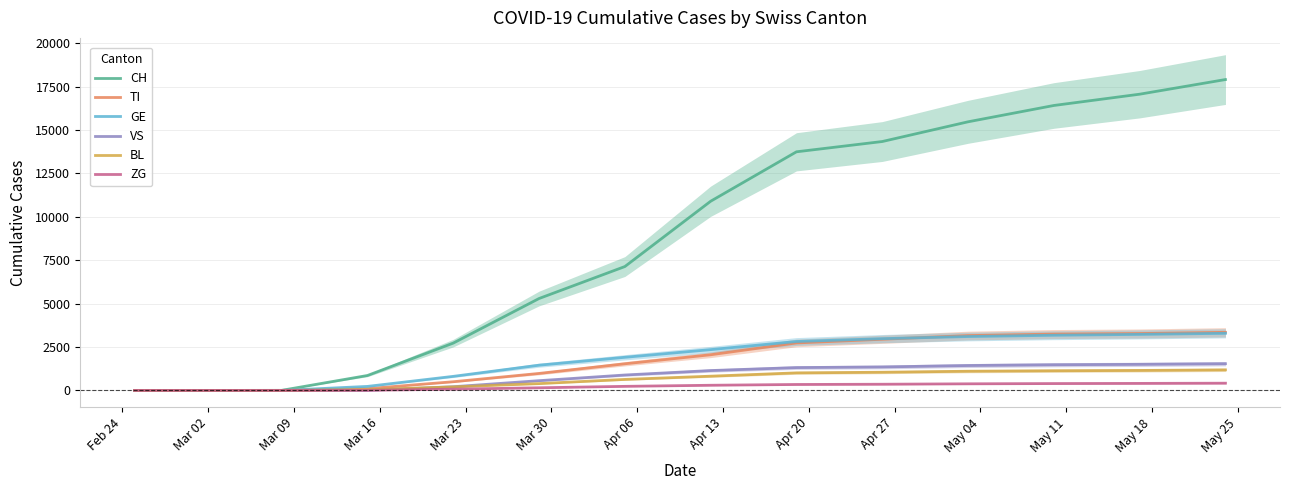

Which series has the largest total across all categories?

CH